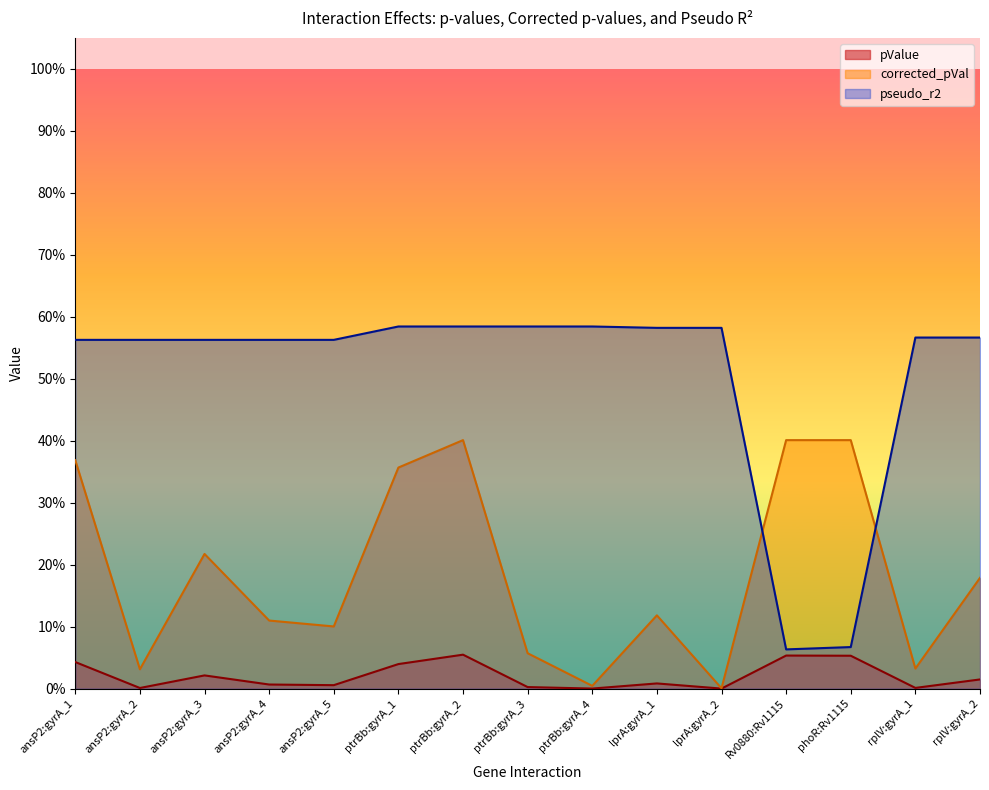

What is the sum of all corrected_pVal values?

2.8